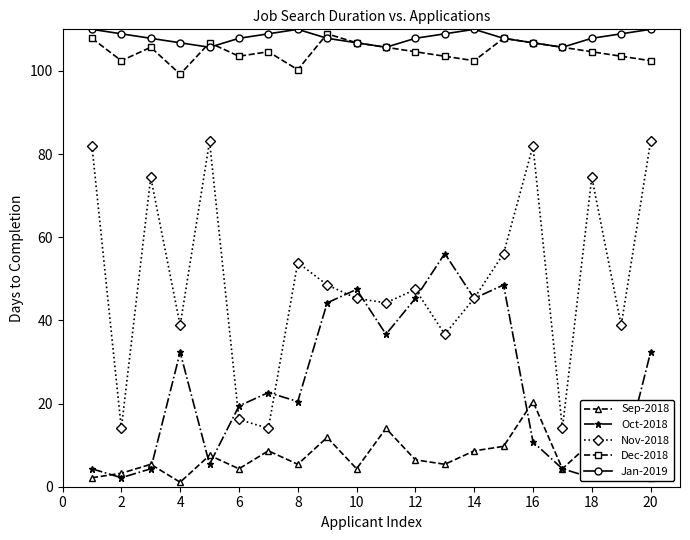

True or false: Nov-2018 and Jan-2019 intersect in this chart.

False